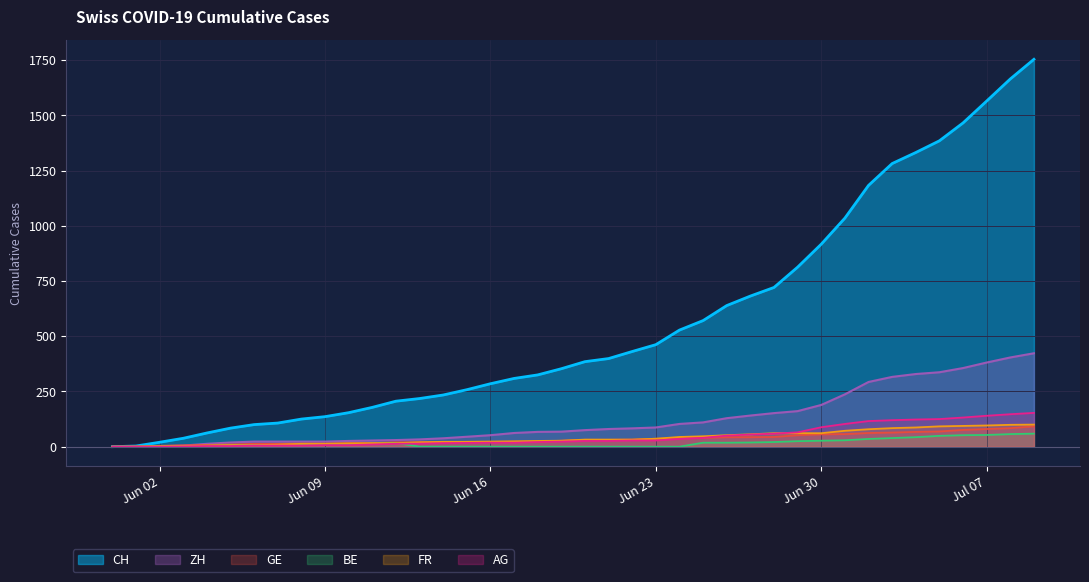

True or false: FR and CH cross at least once.

False